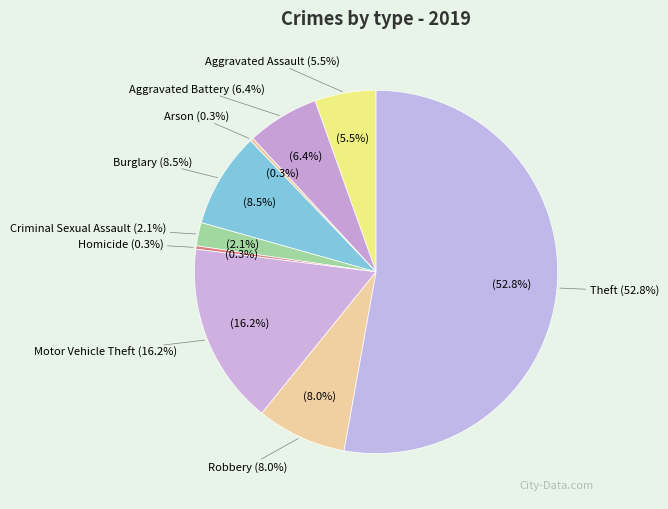

The Motor Vehicle Theft slice represents 16% of the pie. True or false?

True